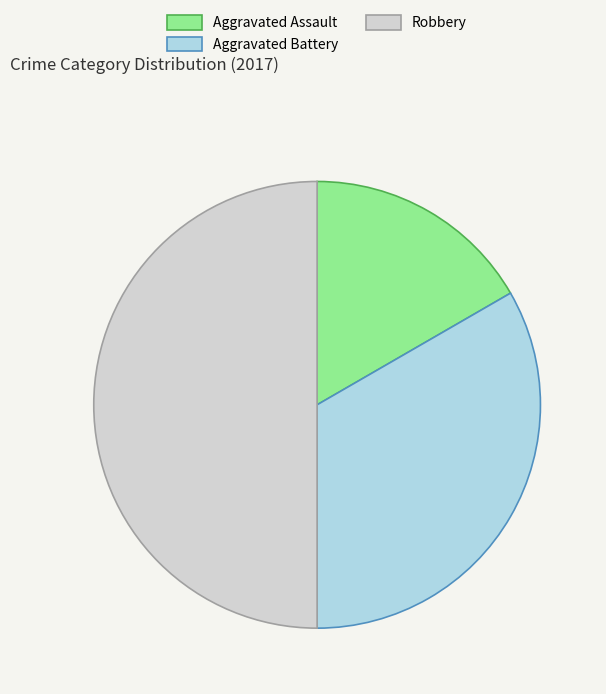

How many slices are in this pie chart?

3